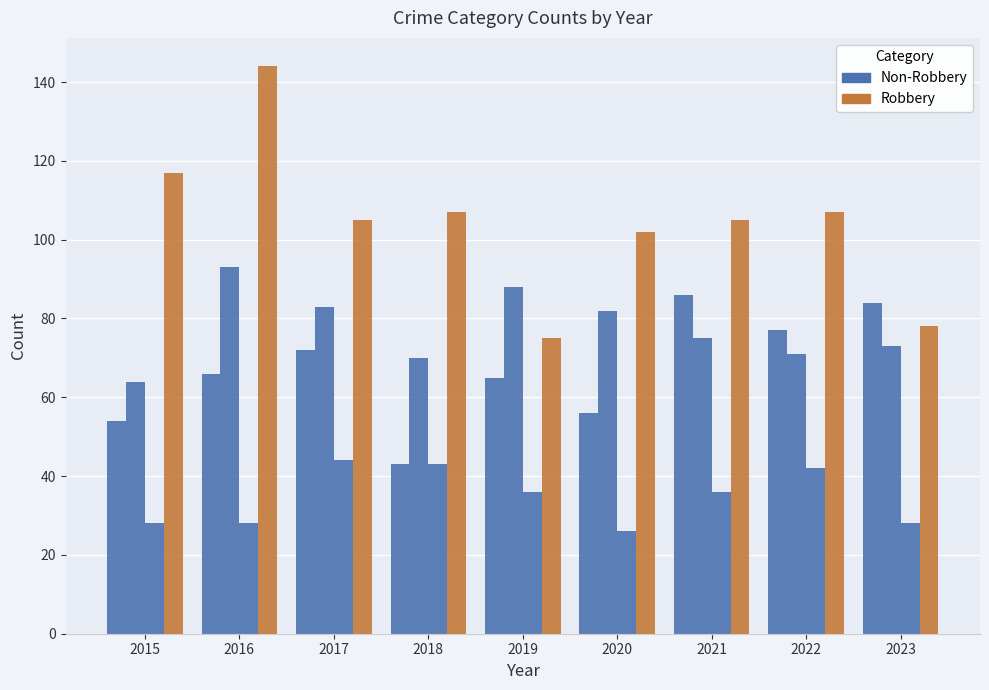

Reading left to right, list all the values displayed in this chart.

Aggravated Assault: 2015=54	2016=66	2017=72	2018=43	2019=65	2020=56	2021=86	2022=77	2023=84
Aggravated Battery: 2015=64	2016=93	2017=83	2018=70	2019=88	2020=82	2021=75	2022=71	2023=73
Criminal Sexual Assault: 2015=28	2016=28	2017=44	2018=43	2019=36	2020=26	2021=36	2022=42	2023=28
Robbery: 2015=117	2016=144	2017=105	2018=107	2019=75	2020=102	2021=105	2022=107	2023=78